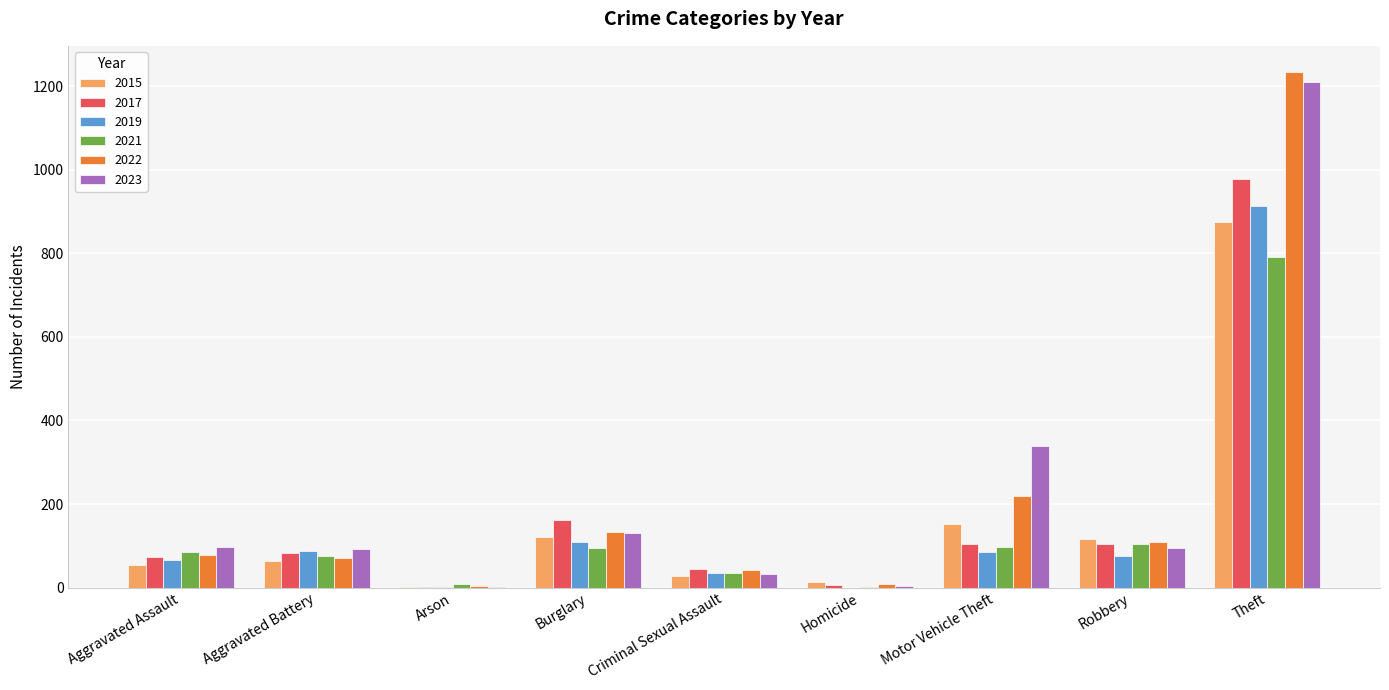

How many categories are shown in the chart?

9